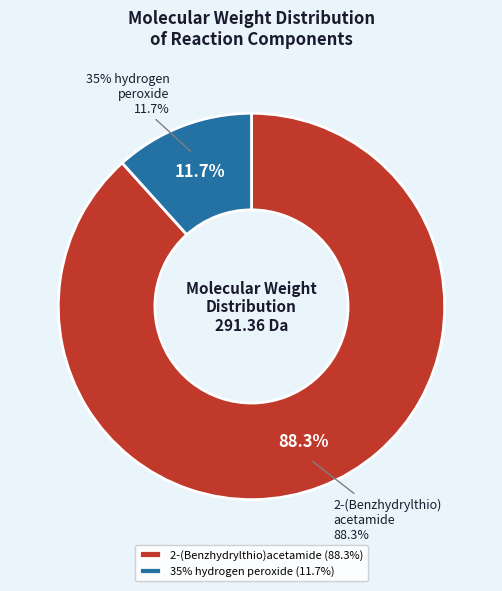

Combined, do 35% hydrogen peroxide and 2-(Benzhydrylthio)acetamide account for over 50%?

Yes